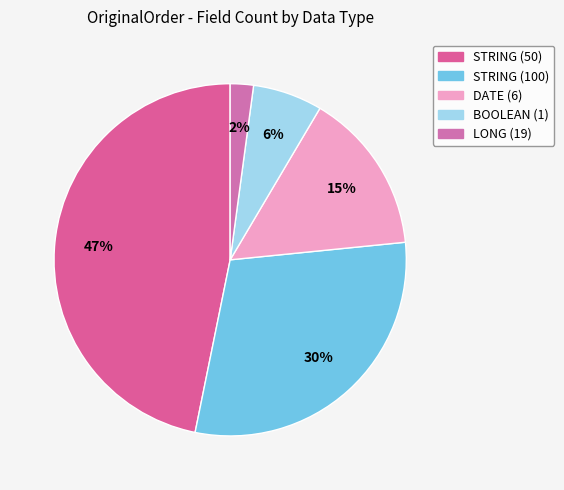

To the nearest percent, what is the difference between the largest and smallest slice percentages?

45%